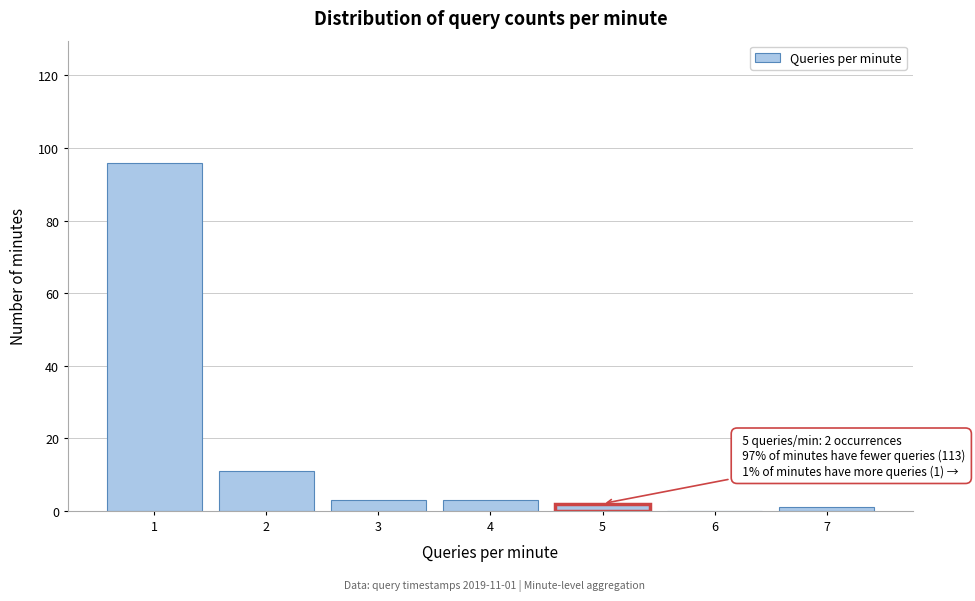

Reading right to left, list all the values displayed in this chart.

7=1	6=0	5=2	4=3	3=3	2=11	1=96